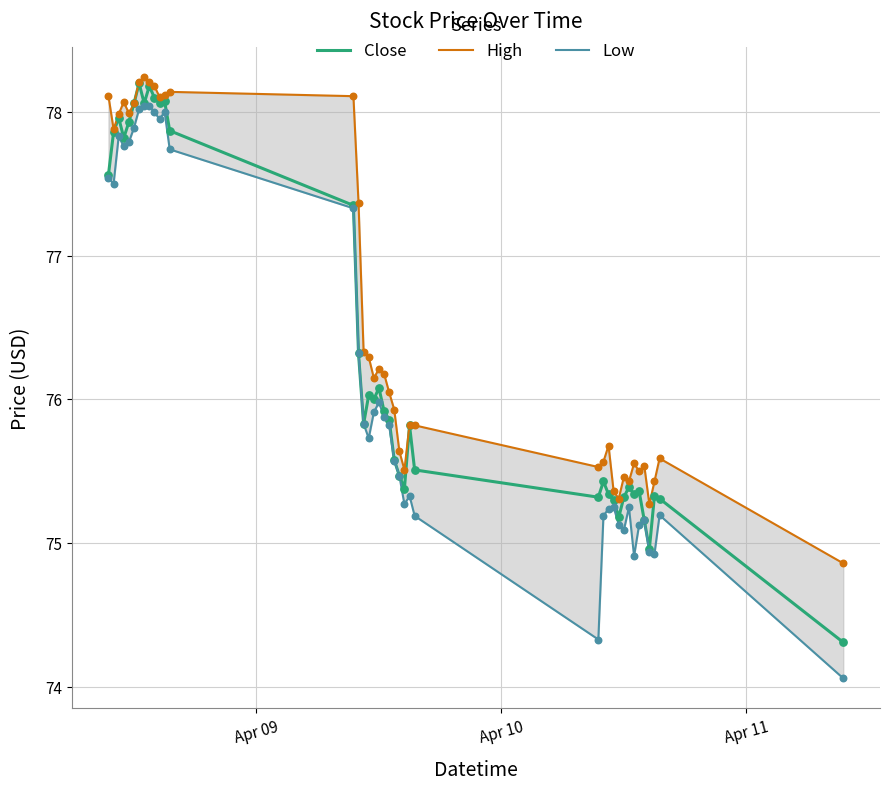

Which series reaches the minimum Y coordinate?

Low